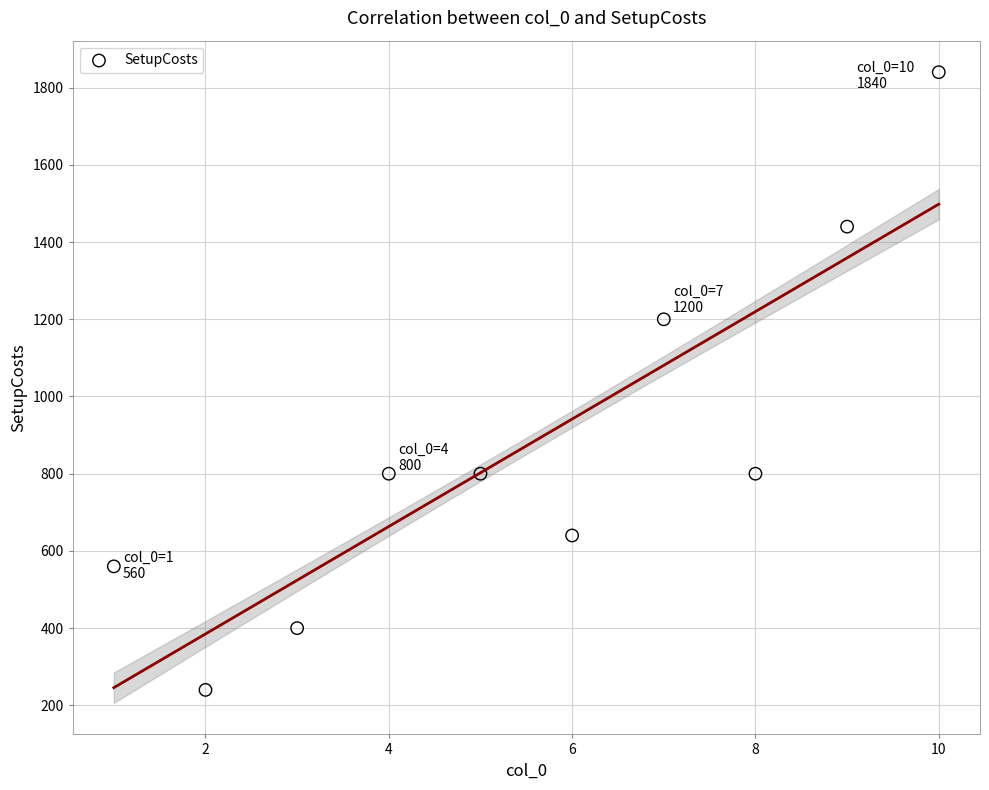

What Y value in the scatter plot is closest to 1040?

1200